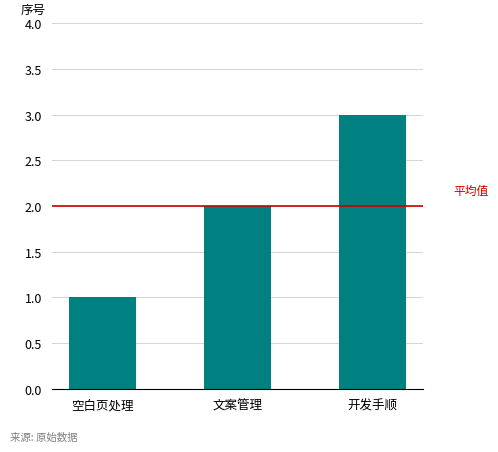

Reading left to right, what are all the values shown in this chart?

1	2	3